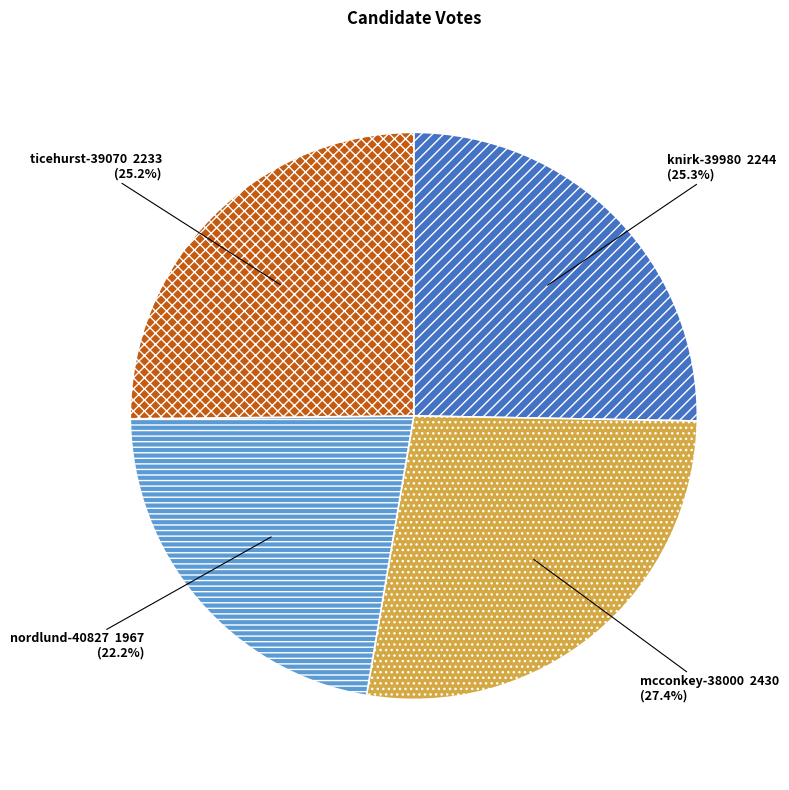

How many segments does this pie chart have?

4